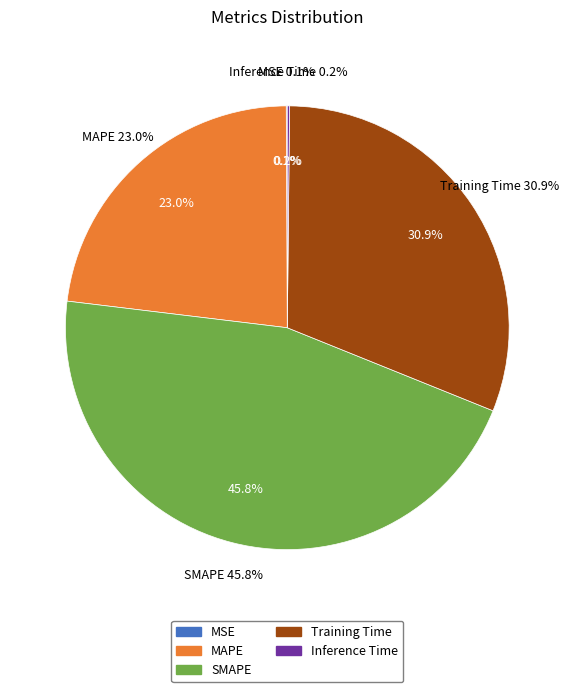

Does any single category account for the majority?

No